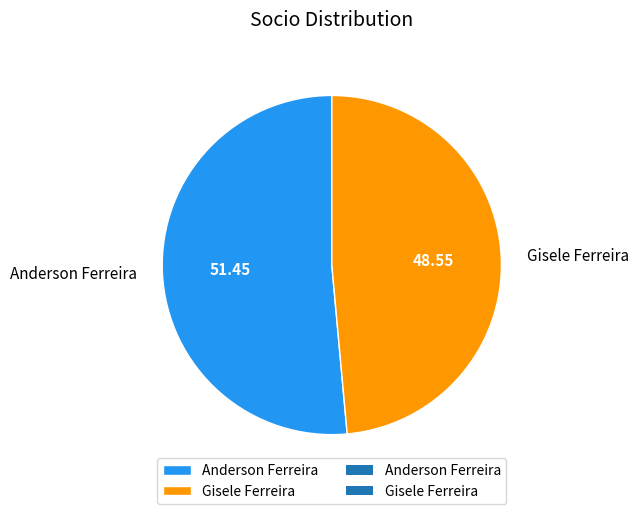

Between Anderson Ferreira and Gisele Ferreira, which is larger?

Anderson Ferreira